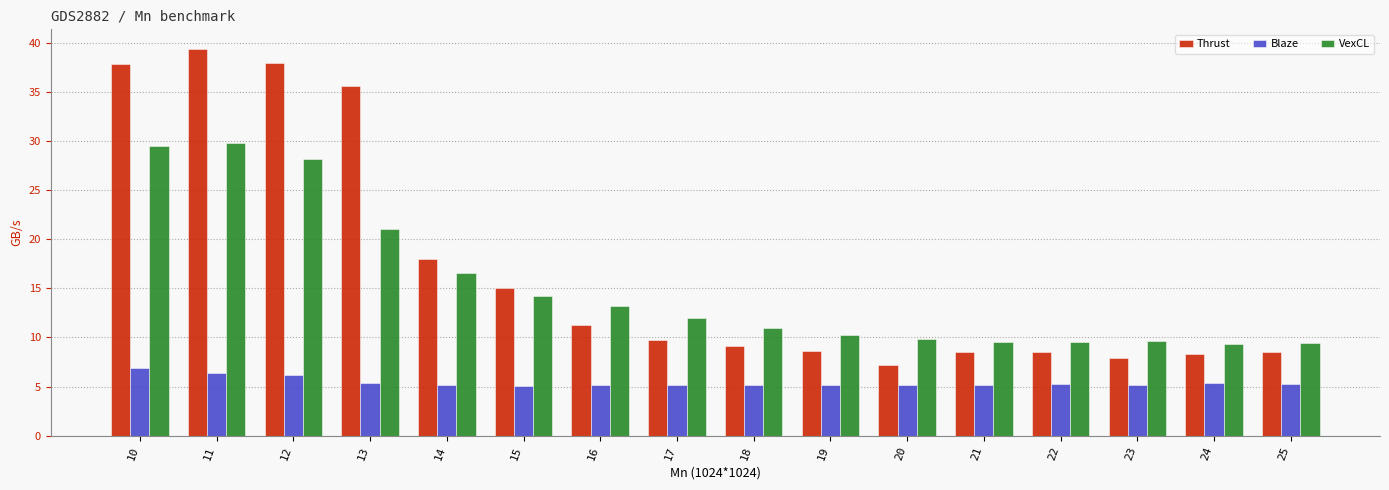

At how many categories does at least one series exceed 7?

16